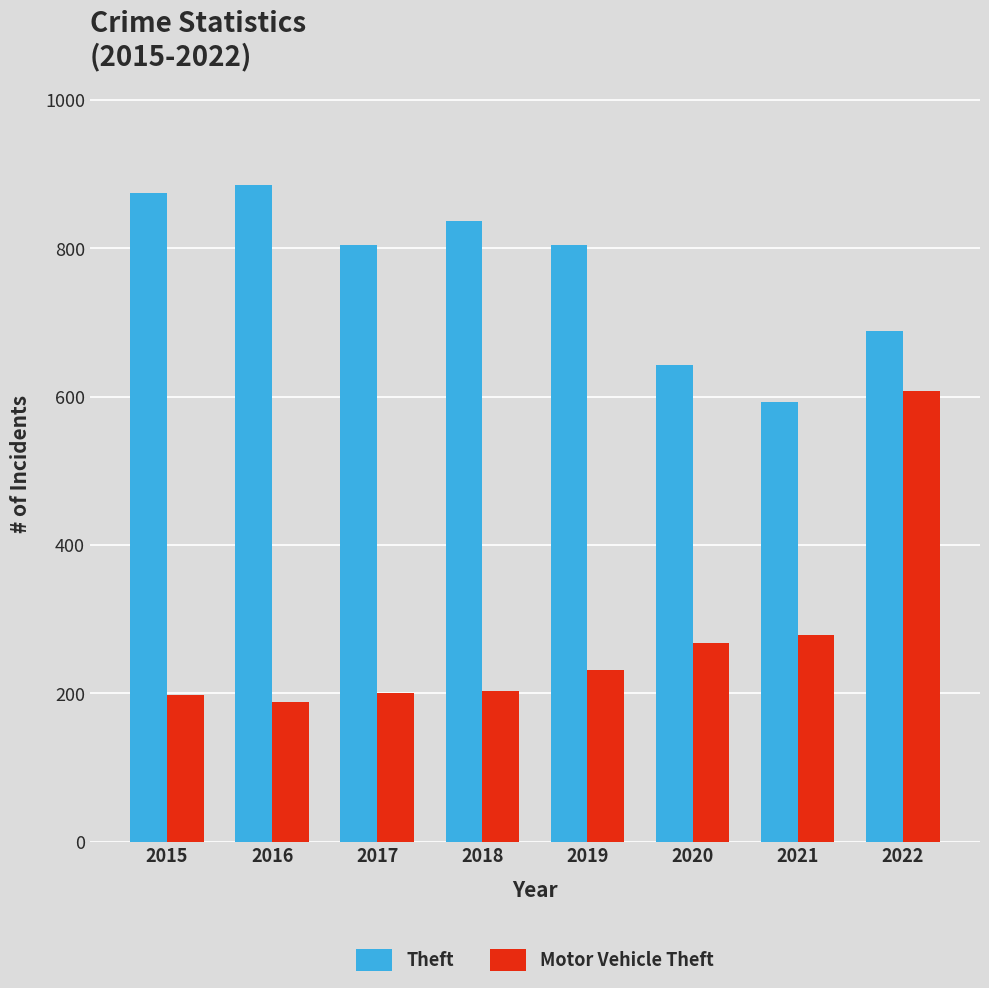

What is the highest value of the Theft series?

886